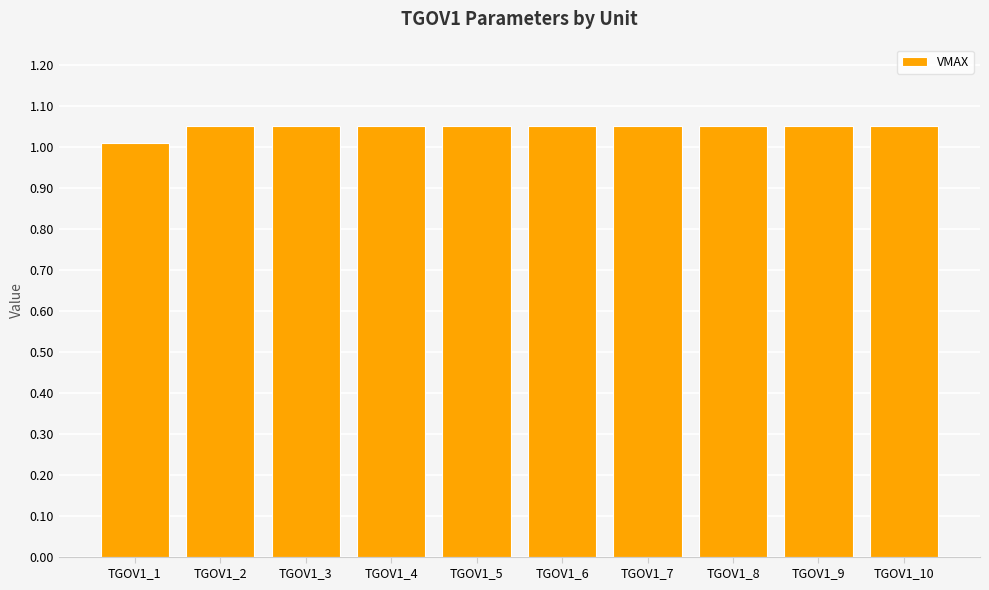

What is the smallest value displayed?

1.0